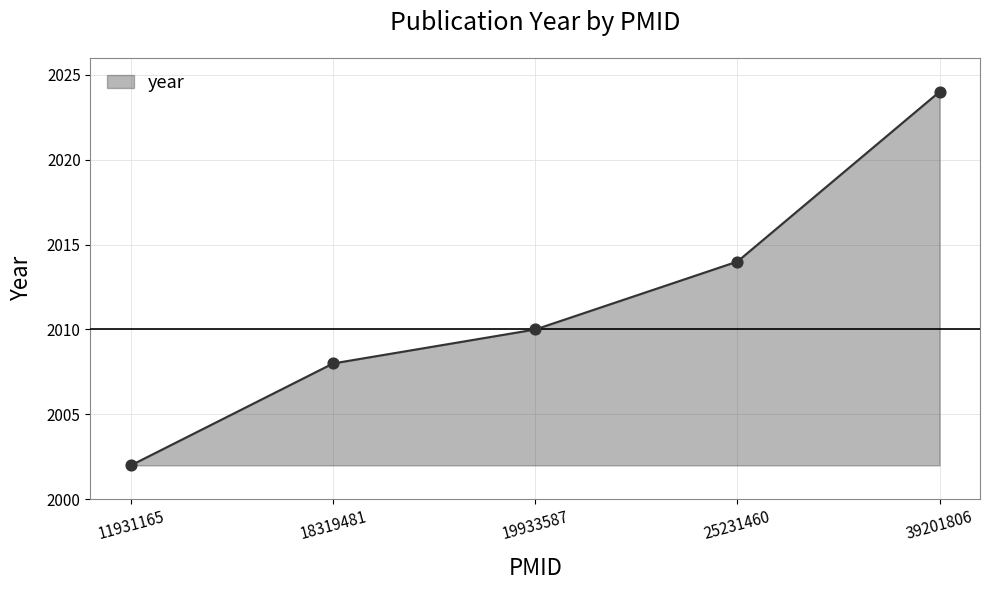

What is the change in value from 18319481 to 19933587?

+2